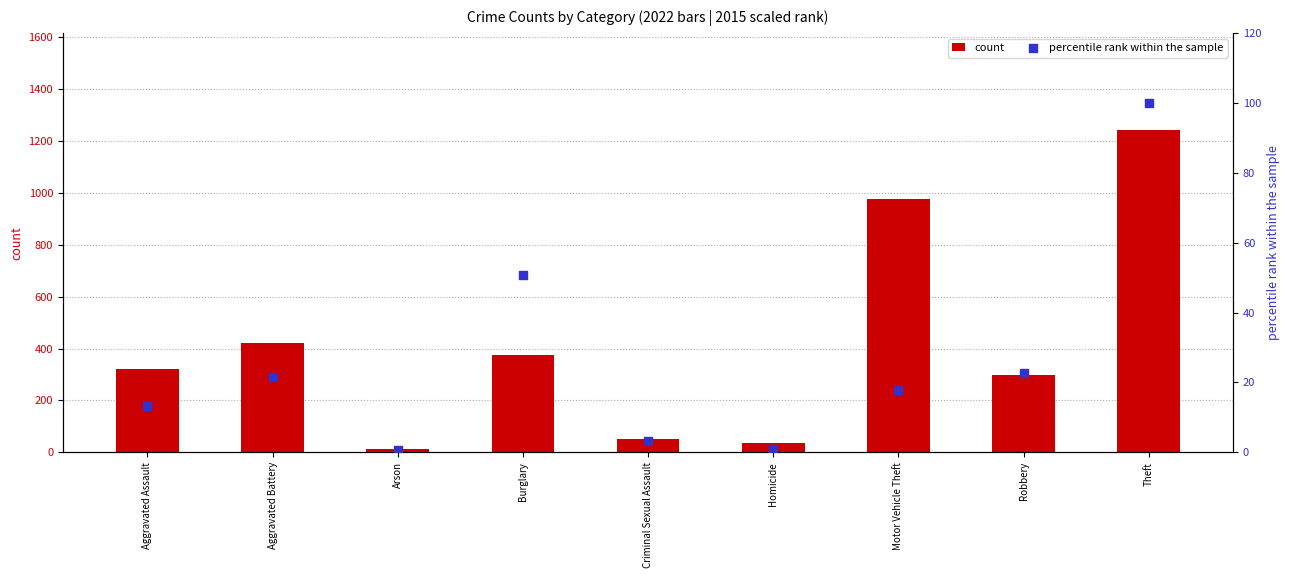

Which series has the largest total across all categories?

count